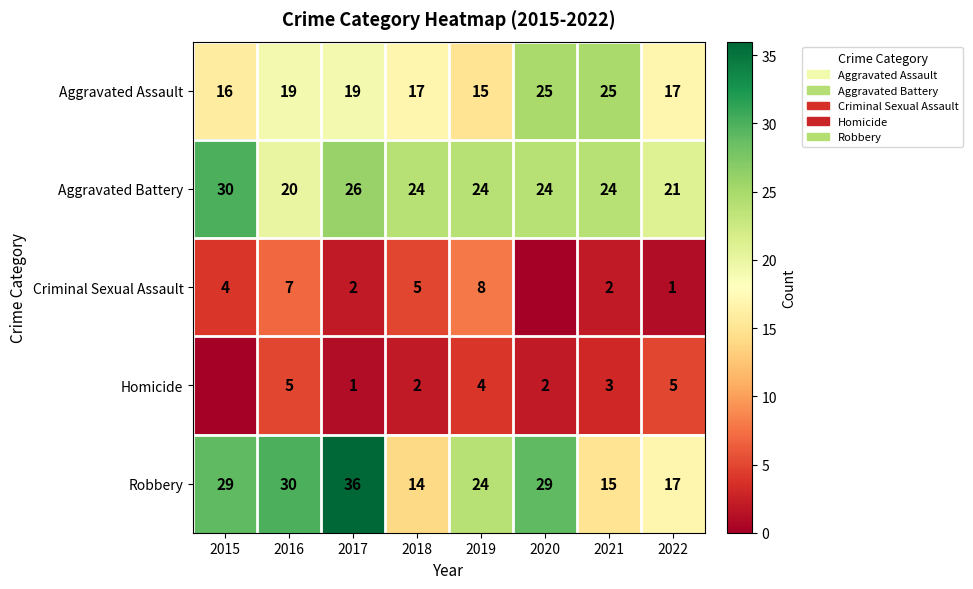

At which category is the sum across all series the highest?

2017